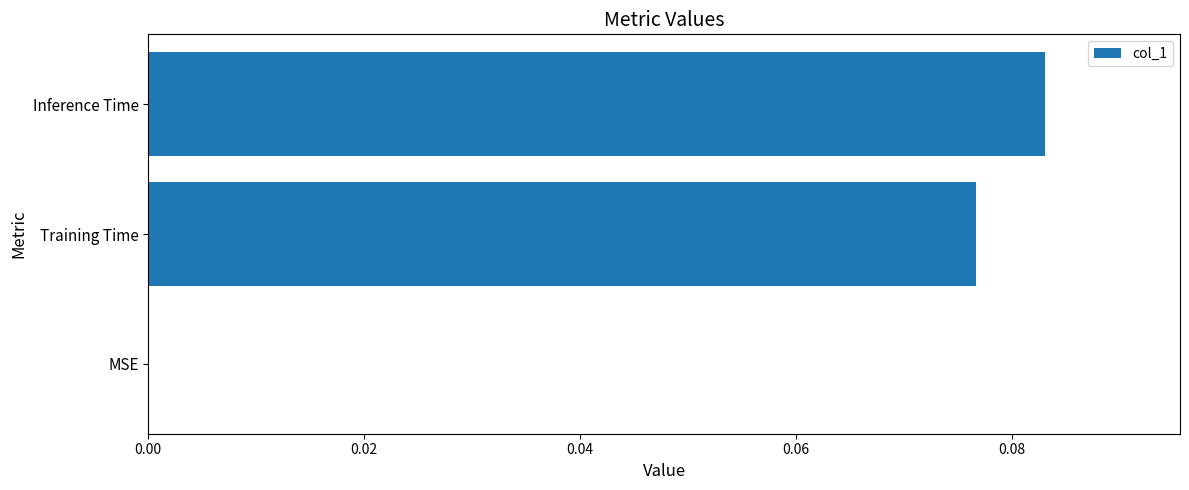

True or false: the data shows 0.0 at MSE.

True